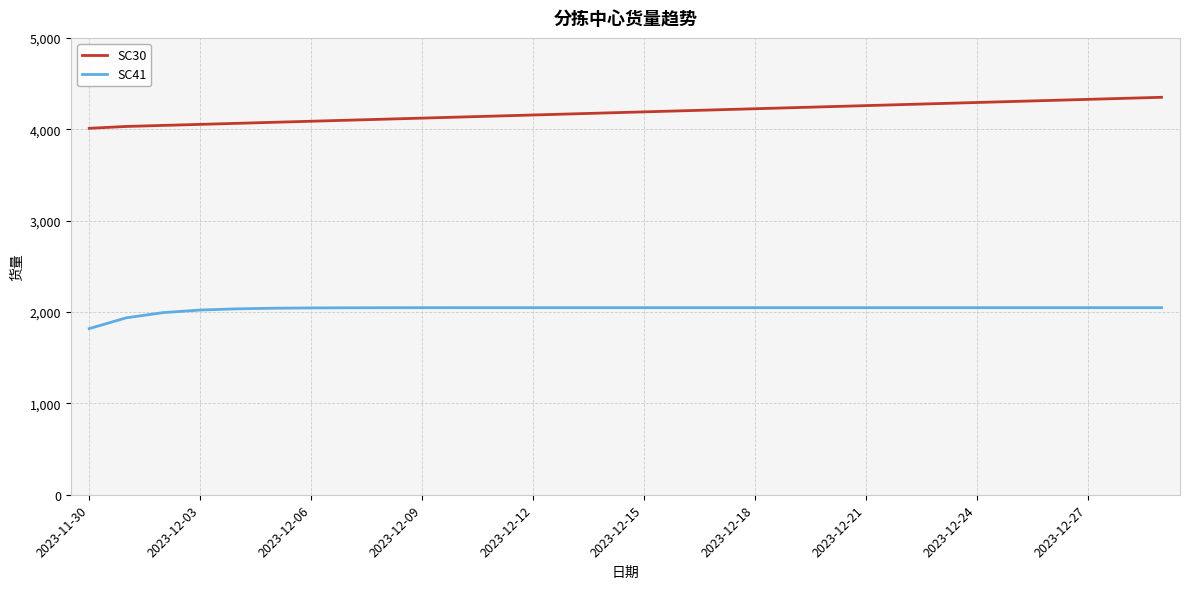

True or false: SC30 and SC41 intersect in this chart.

False